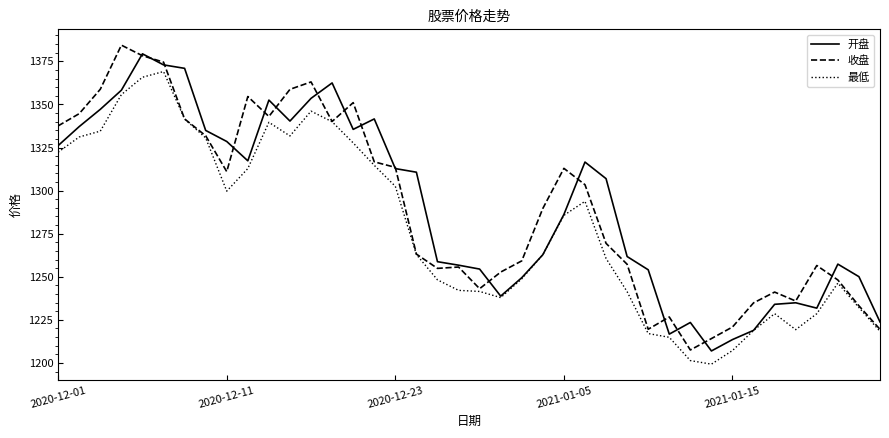

What is the minimum value for 收盘?

1207.5